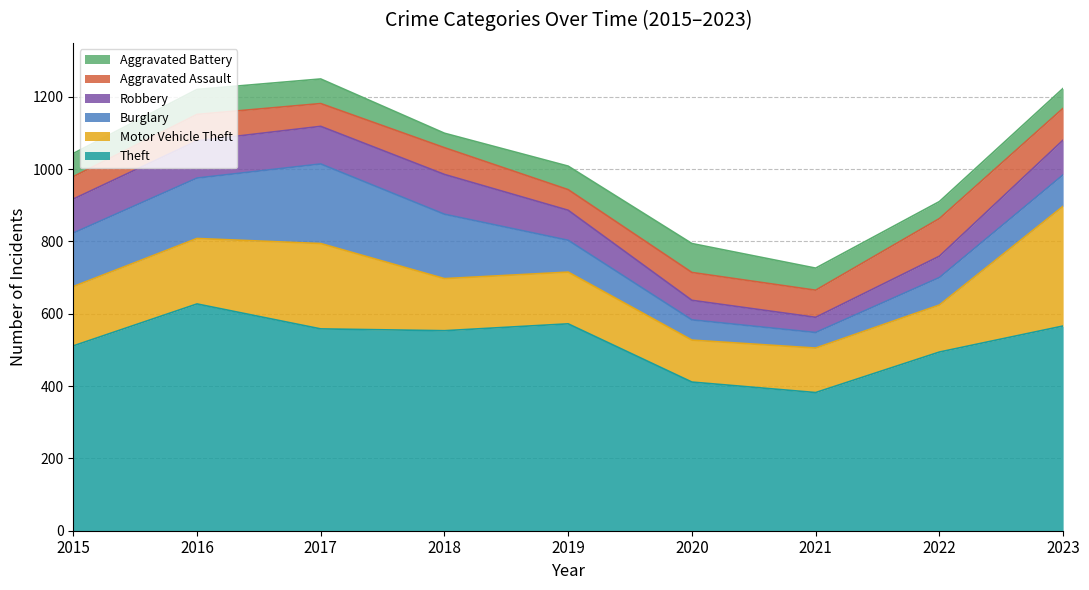

At how many categories does at least one series exceed 477?

7